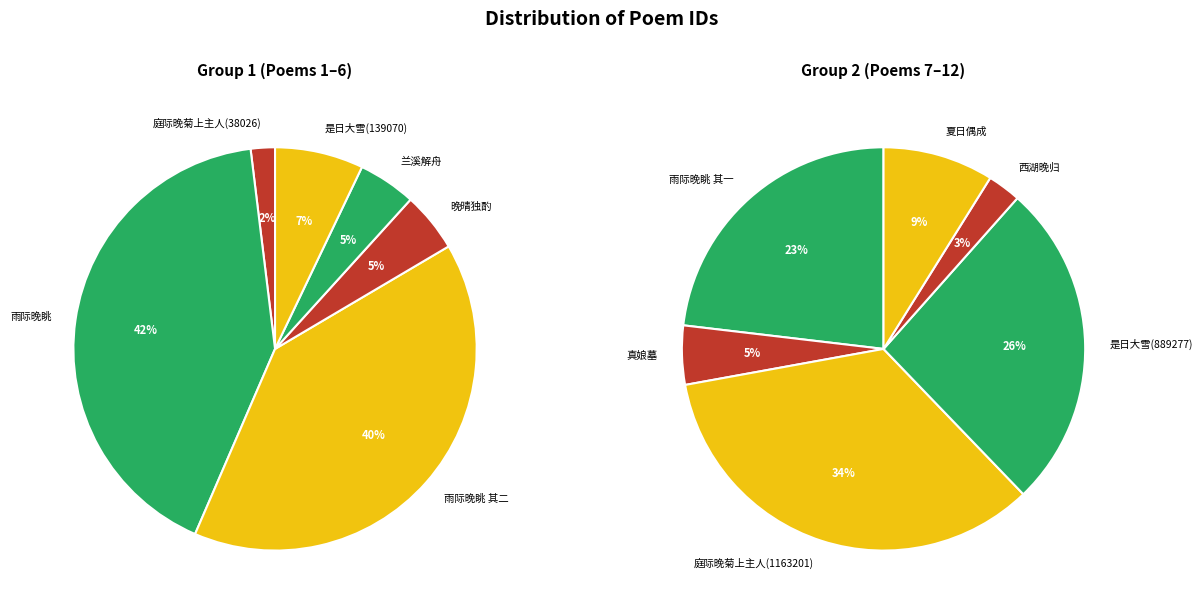

Does 晚晴独酌·霜熟寒轻际晚时 account for over 50% of the chart?

No